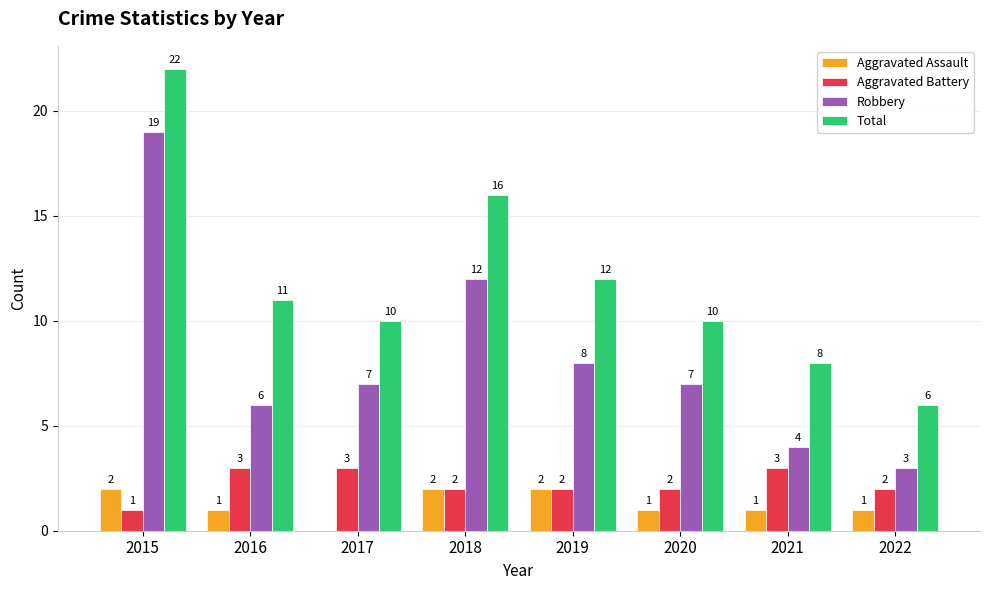

What is the total value across all series at 2017?

20